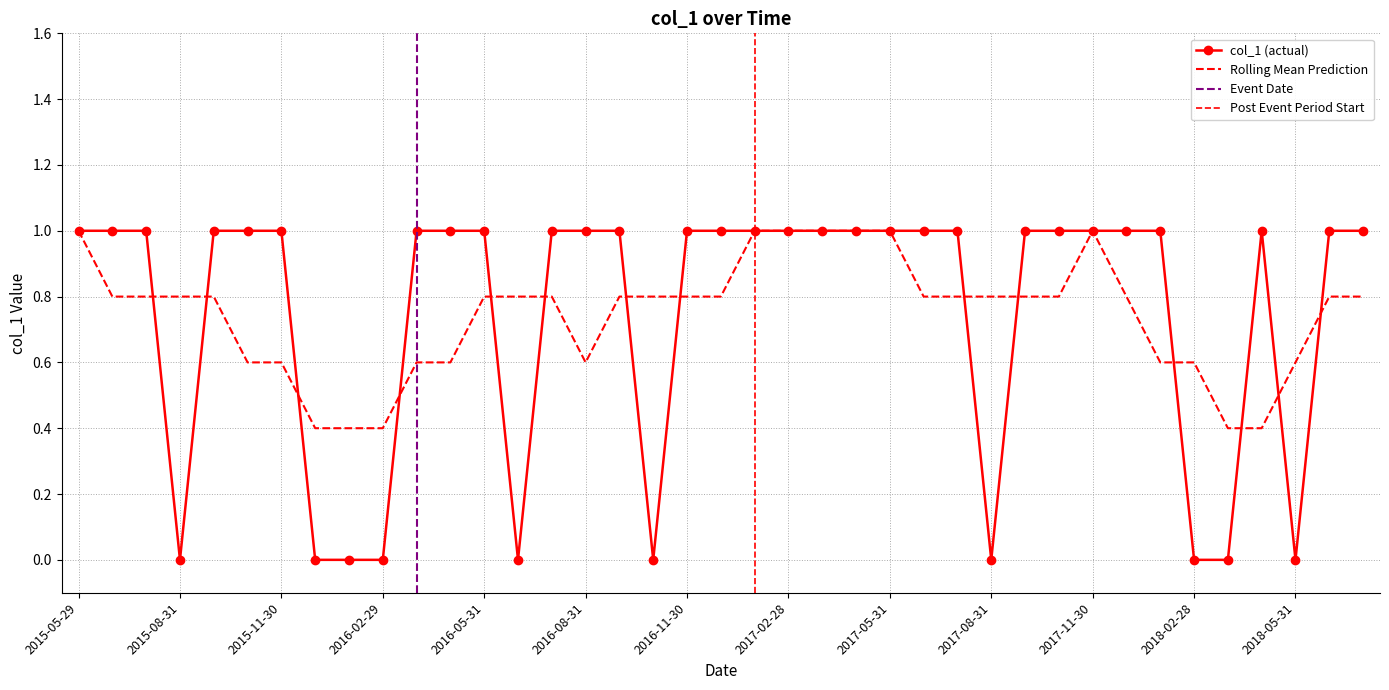

How many points are lower than both their immediate neighbors (excluding endpoints)?

5